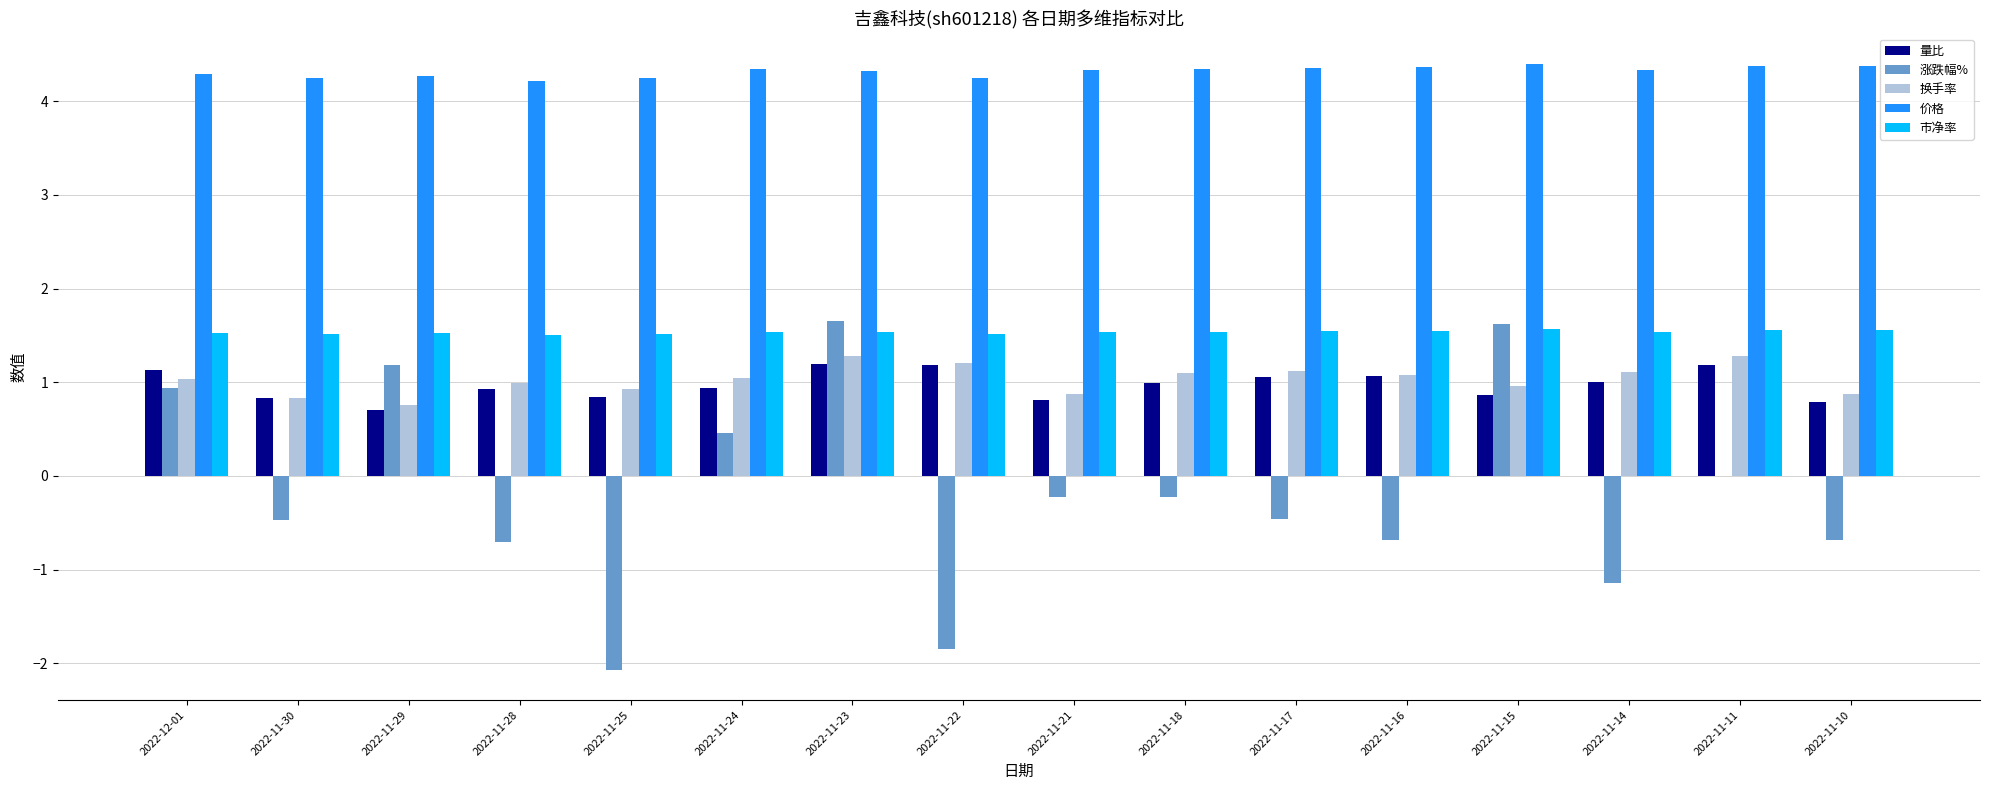

What is the highest value of the 量比 series?

1.2